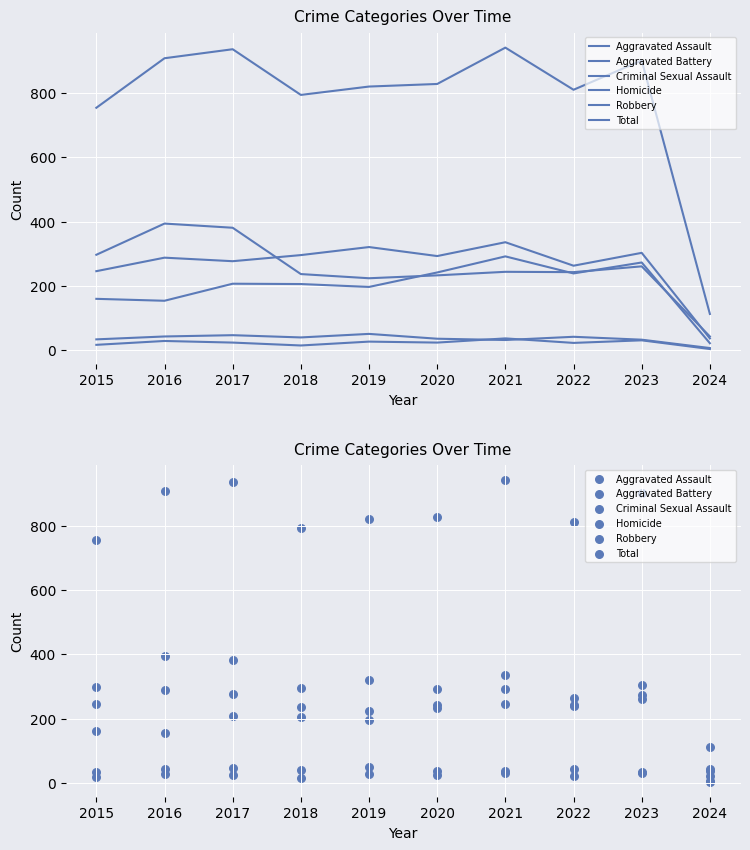

Is the value of Aggravated Battery at 2023 greater than the value of Robbery at 2022?

Yes